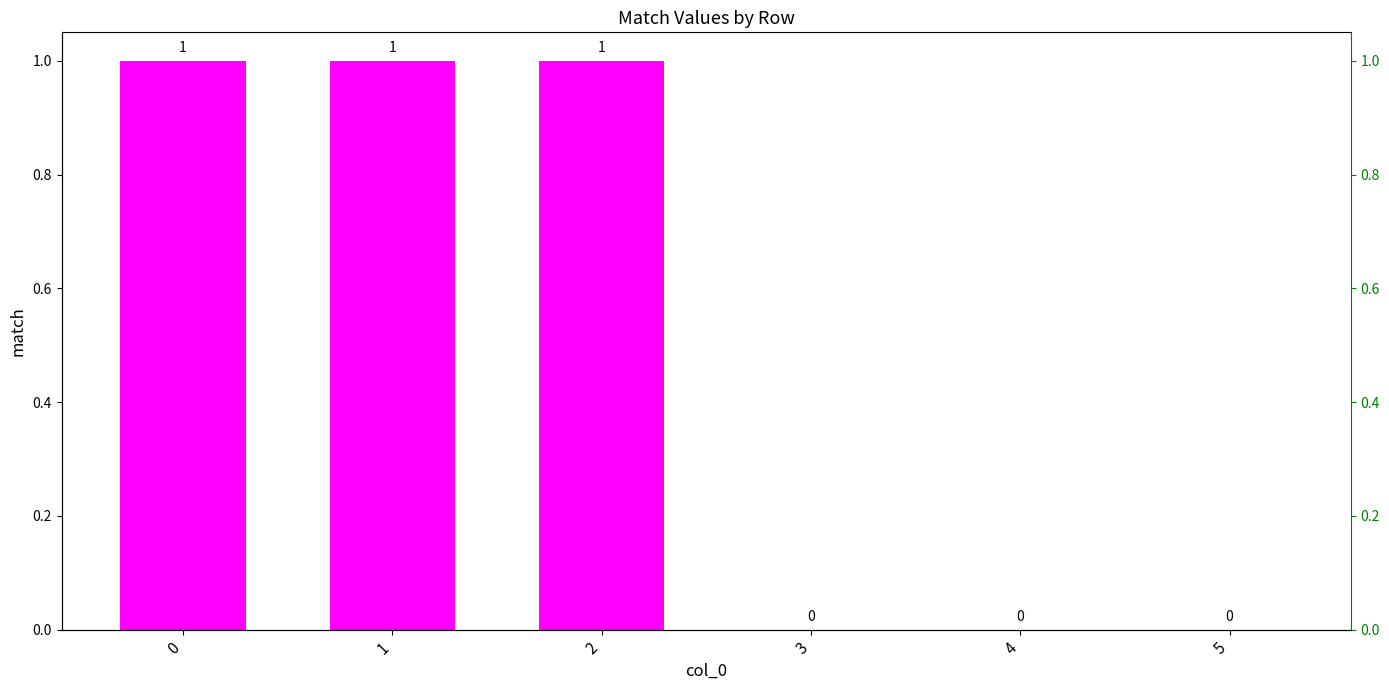

Which label corresponds to the smallest value in the chart?

3